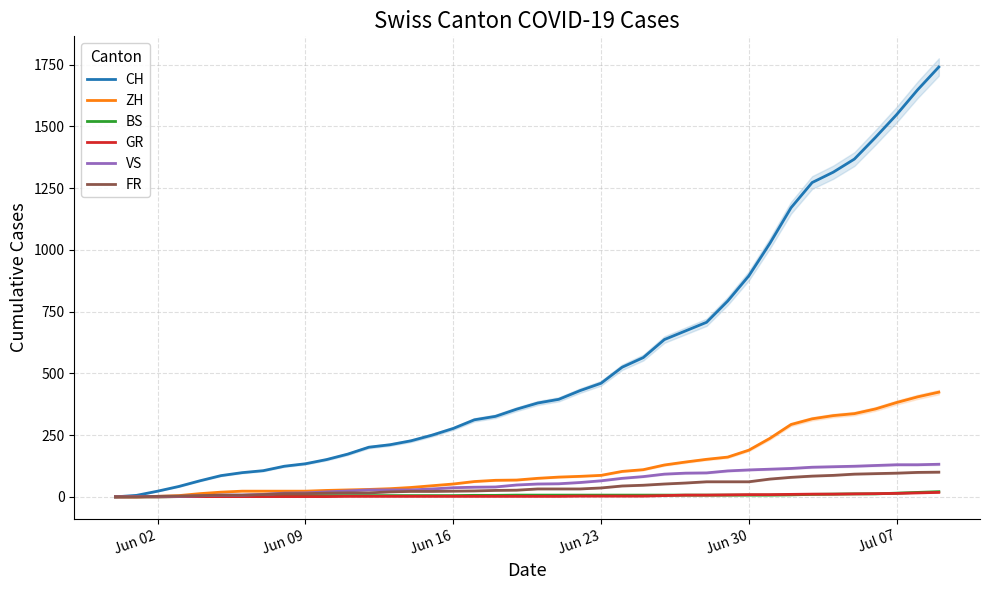

Is the value of ZH at Jun 23 greater than the value of BS at Jun 16?

Yes